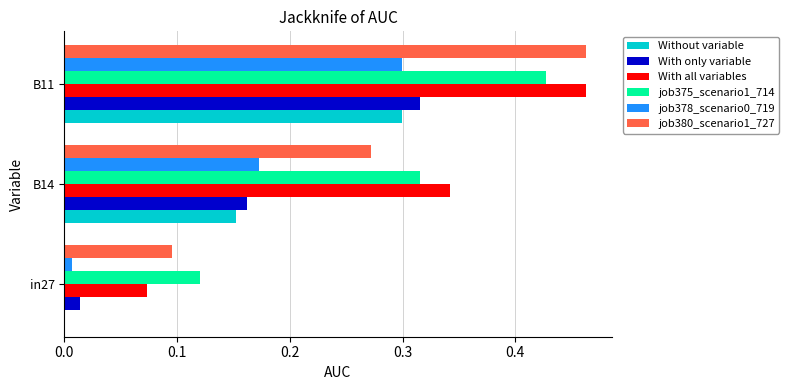

Which category has the highest value across all series?

B11